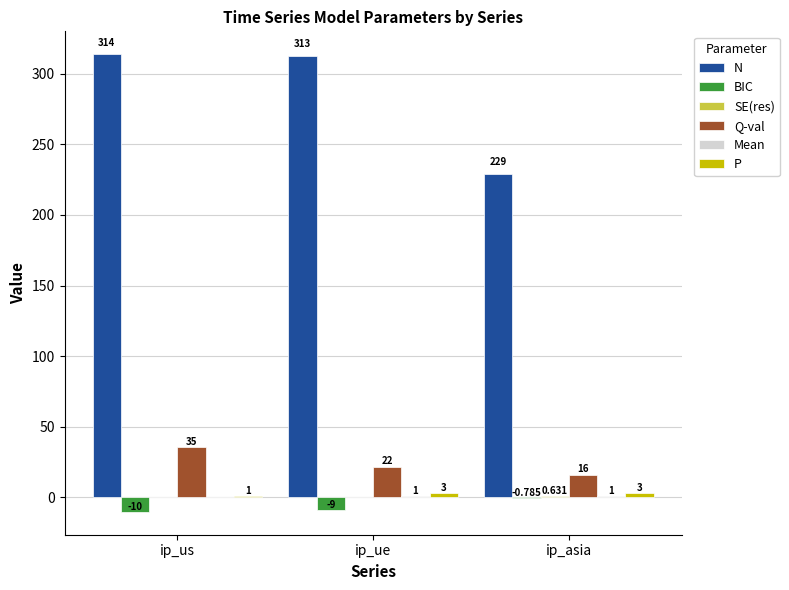

What is the average value of the Q-val series?

24.3